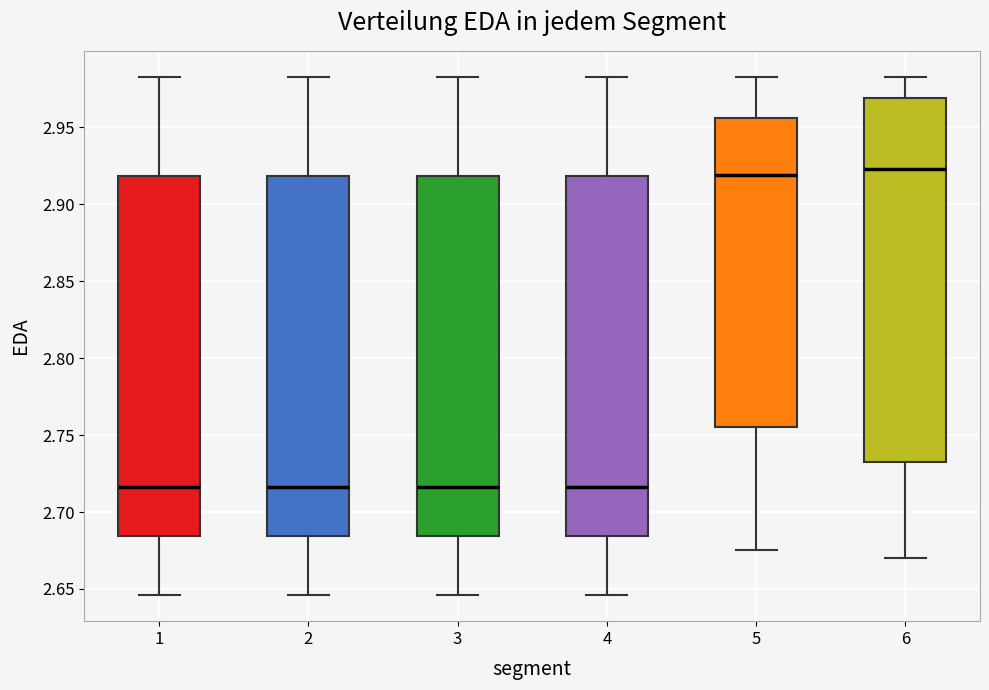

Reading left to right, read every box against the y-axis: the position of its median line, the range the box covers, and the ends of its whiskers. The values are not printed on the chart, so give them approximately, as read against the axis.

1: median 2.715, box 2.685 to 2.920, whiskers 2.645 to 2.985
2: median 2.715, box 2.685 to 2.920, whiskers 2.645 to 2.985
3: median 2.715, box 2.685 to 2.920, whiskers 2.645 to 2.985
4: median 2.715, box 2.685 to 2.920, whiskers 2.645 to 2.985
5: median 2.920, box 2.755 to 2.955, whiskers 2.675 to 2.985
6: median 2.925, box 2.730 to 2.970, whiskers 2.670 to 2.985